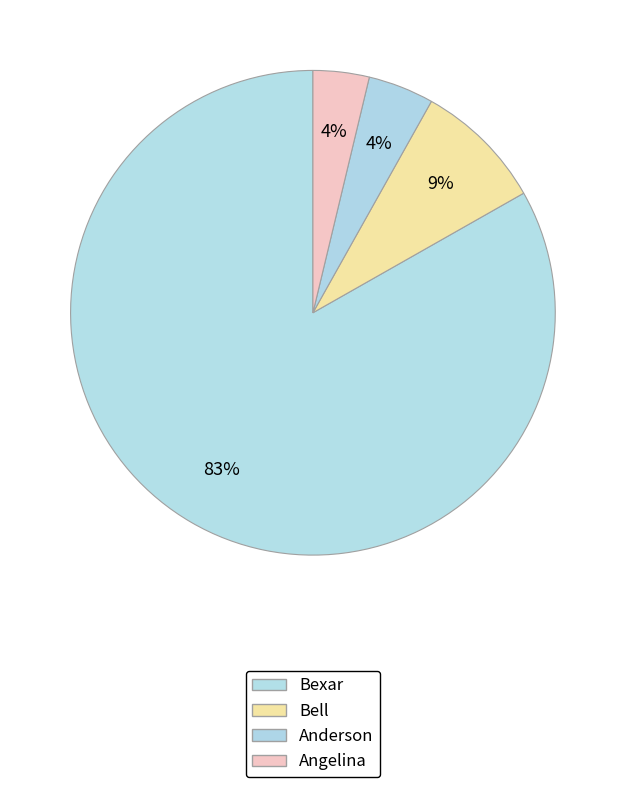

Which slice represents more than half of the pie?

Bexar